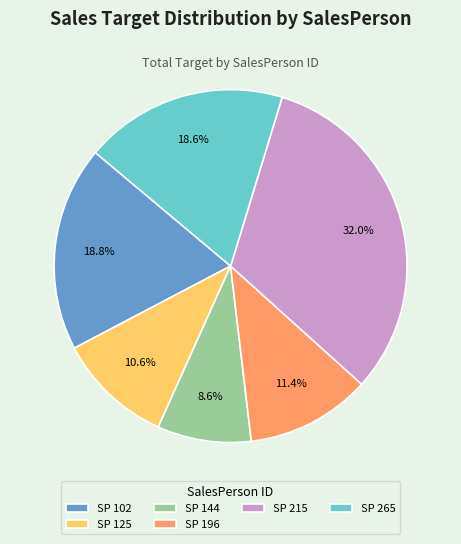

Is there any slice that represents more than half of the pie?

No